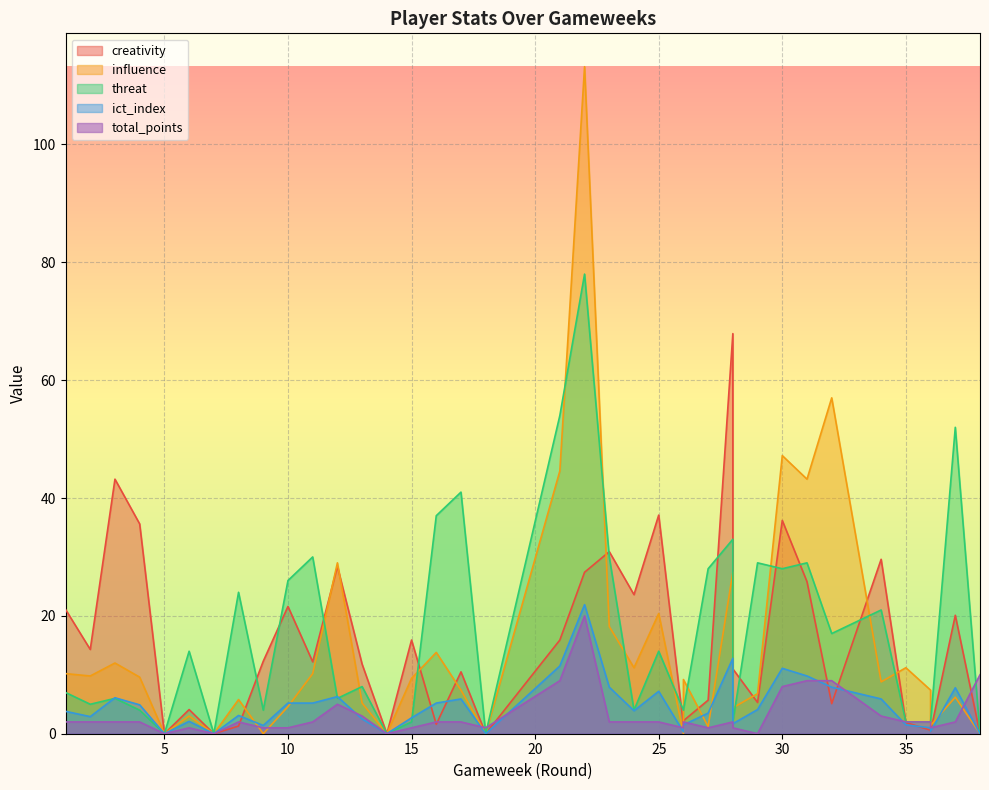

Between which two adjacent categories do creativity and influence first intersect?

8 and 9